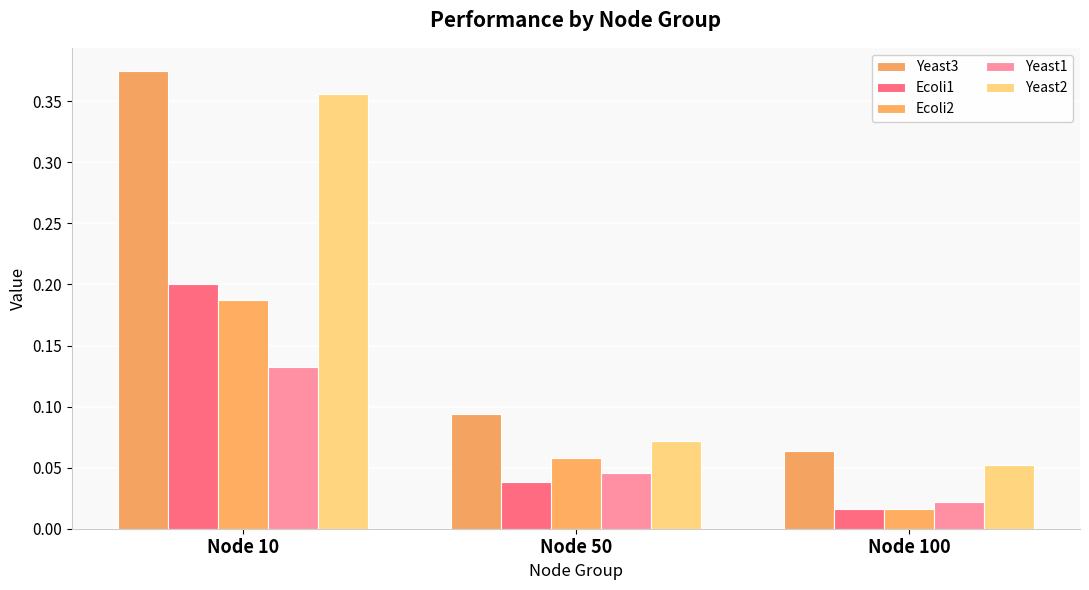

How many Yeast2 values are between 0 and 1?

3